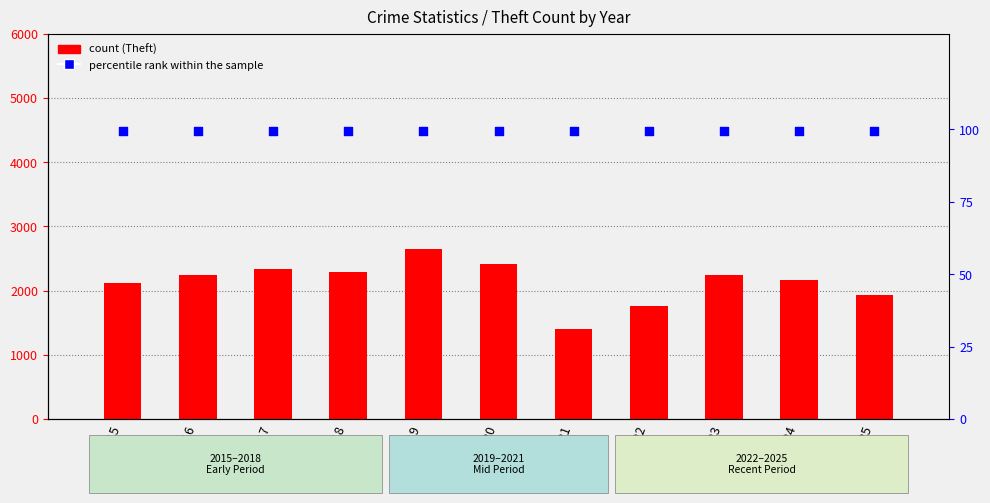

Which series contains the highest Y value?

Theft